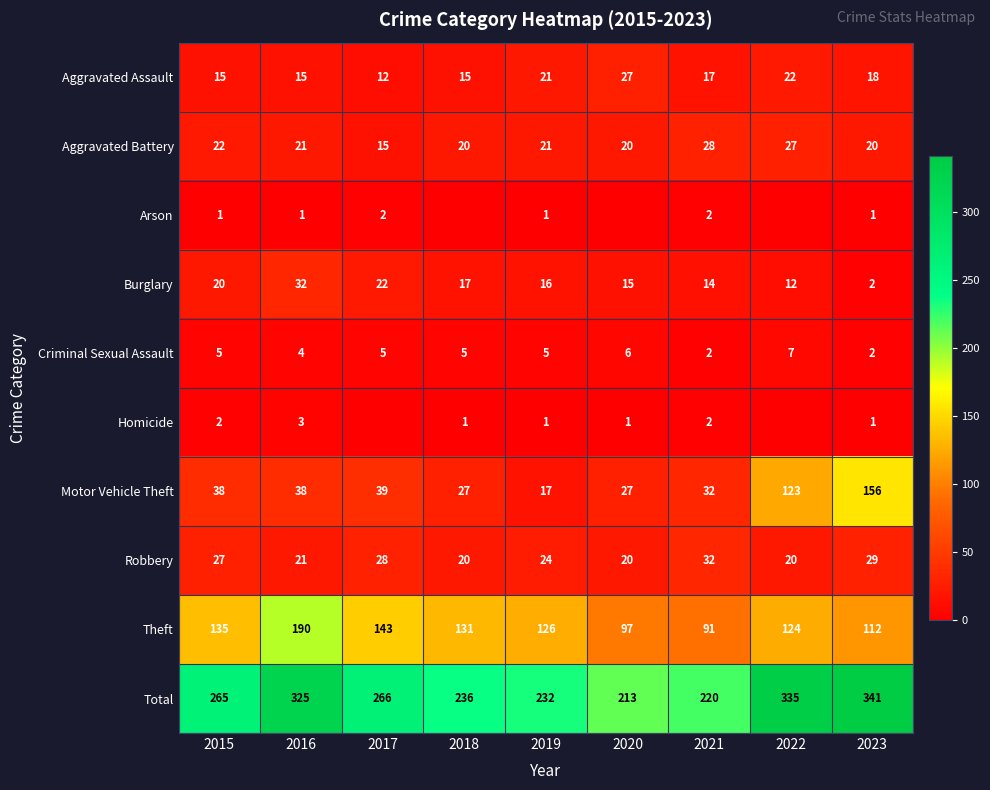

Is it true that Aggravated Assault equals 16 at 2017?

False